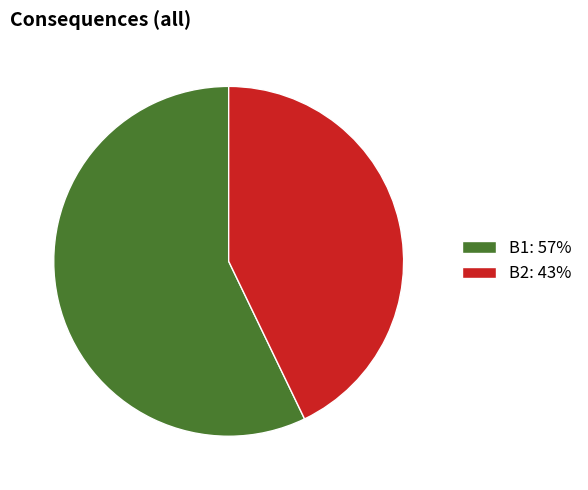

Between B2: 43% and B1: 57%, which is larger?

B1: 57%